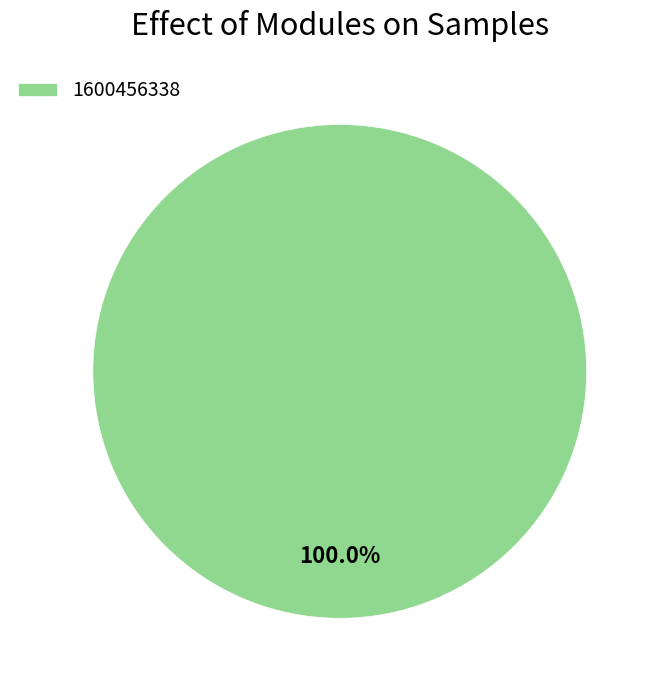

How many segments does this pie chart have?

1